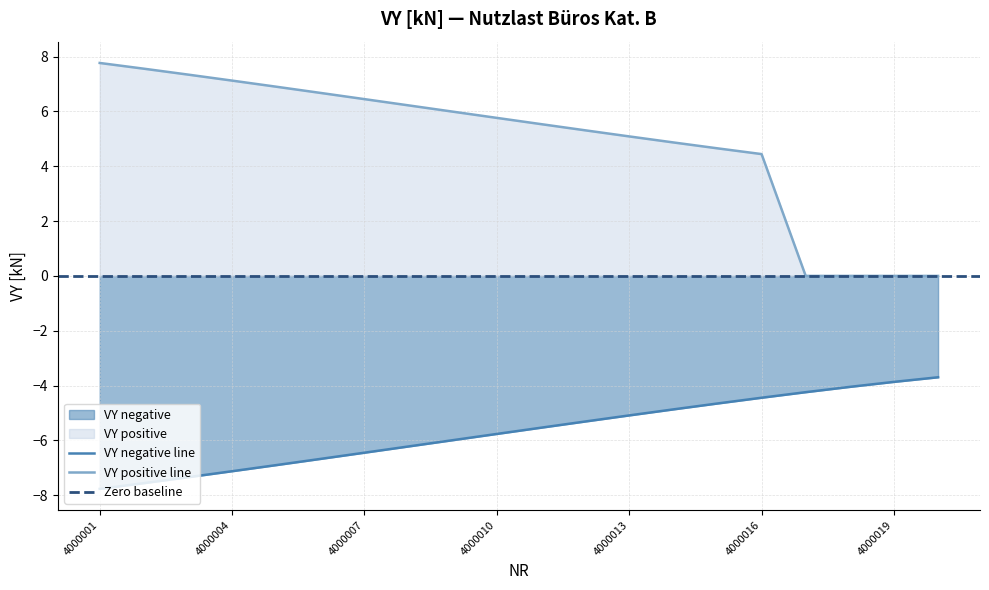

What is the approximate value of NR (negative VY) at 4000012?

-5.3